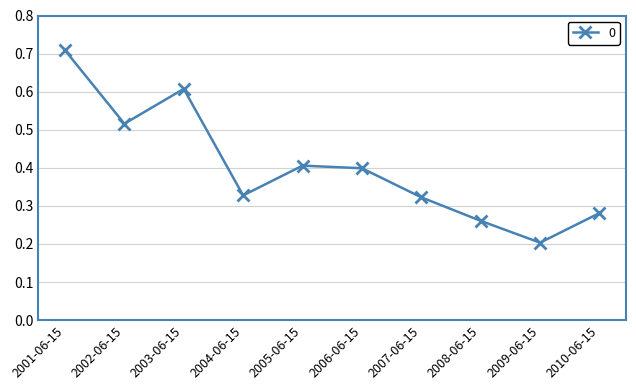

True or false: the data has more than 2 interior local peaks.

False